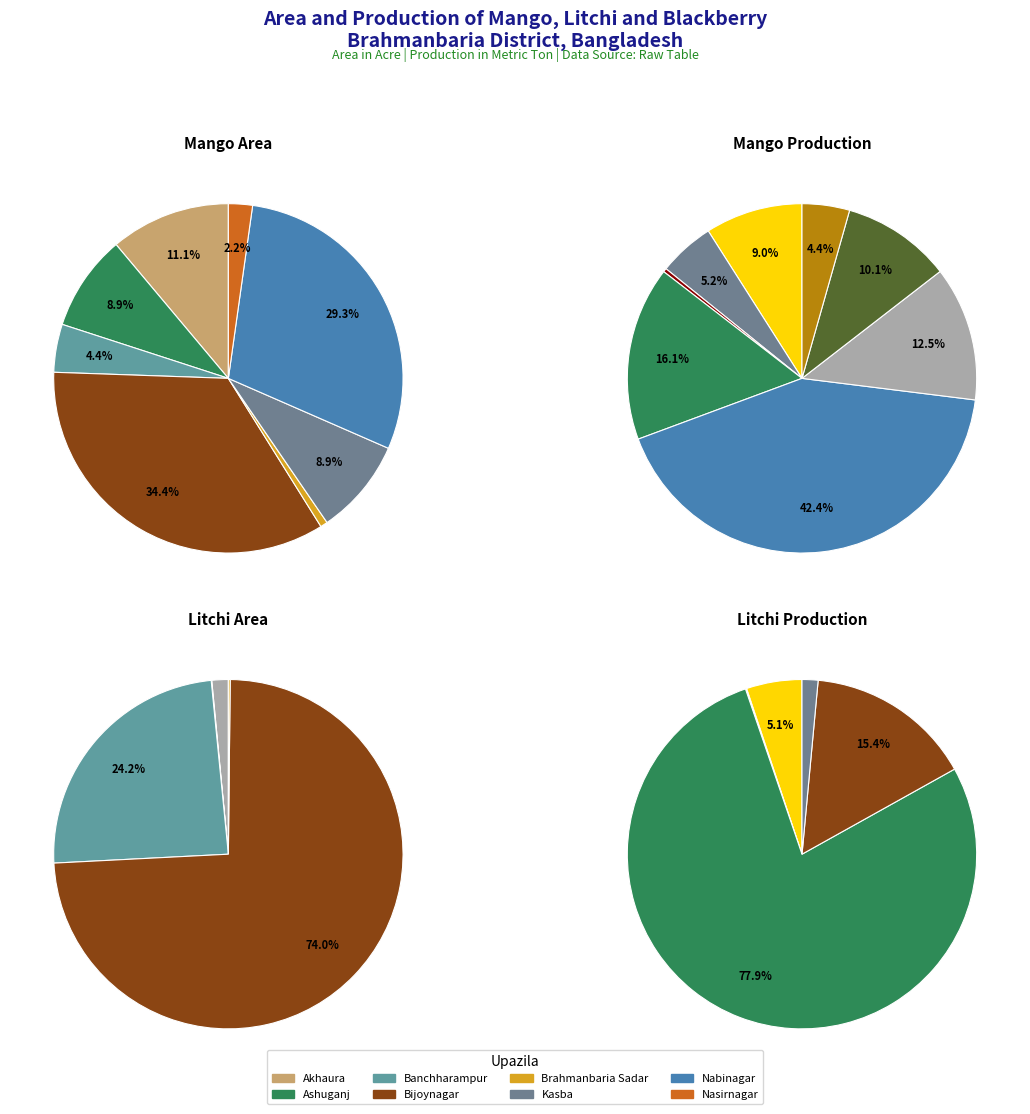

Is it true that Akhaura is 19% of the pie?

False